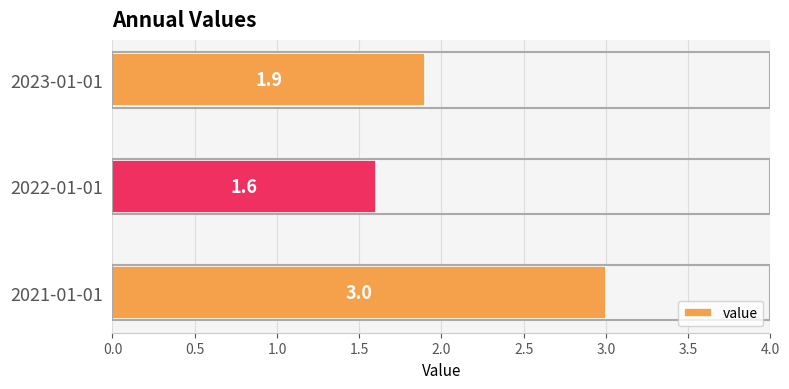

Are the bars horizontal?

Yes